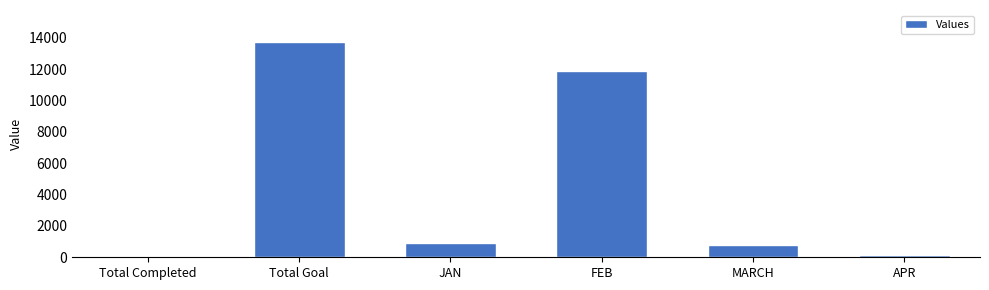

Where is the data nearest to the value 6872?

FEB